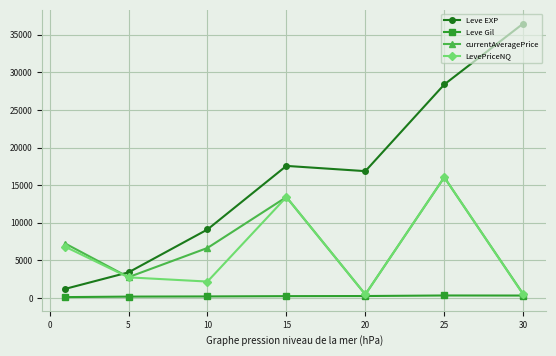

At how many categories does at least one series exceed 8275?

5